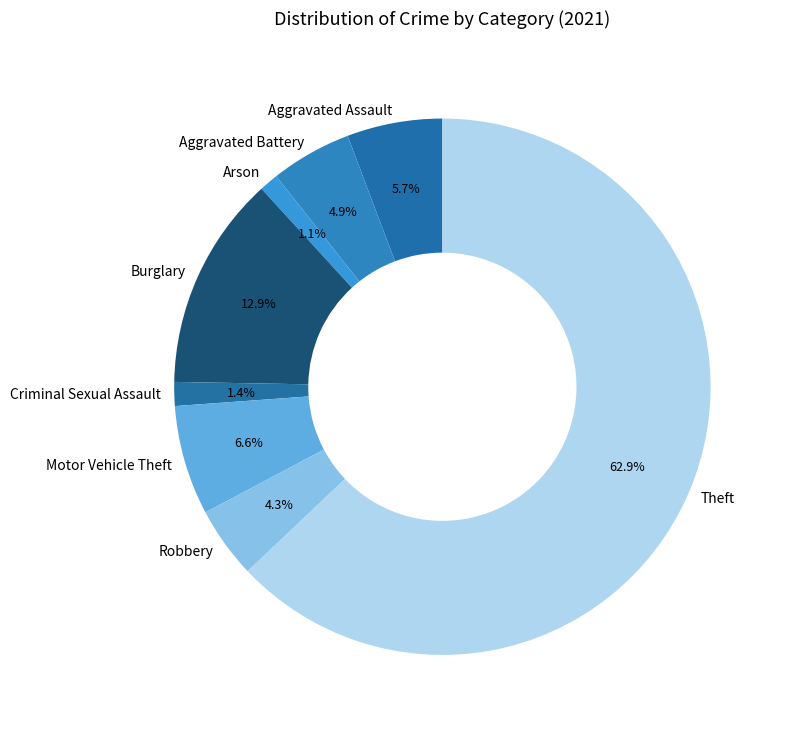

To the nearest percent, what is the average slice percentage?

12%